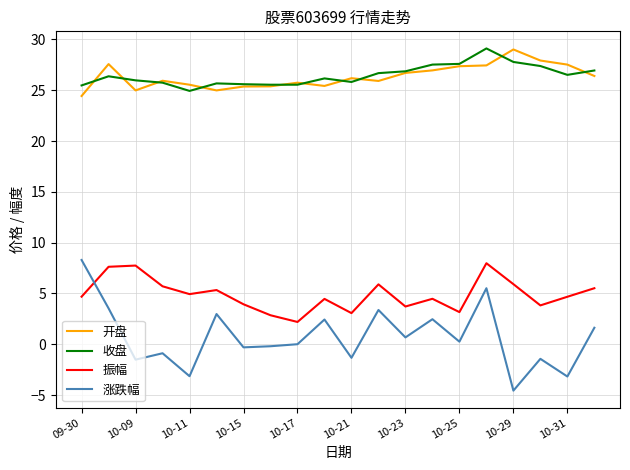

What are all the series names shown in the legend?

开盘, 收盘, 振幅, 涨跌幅